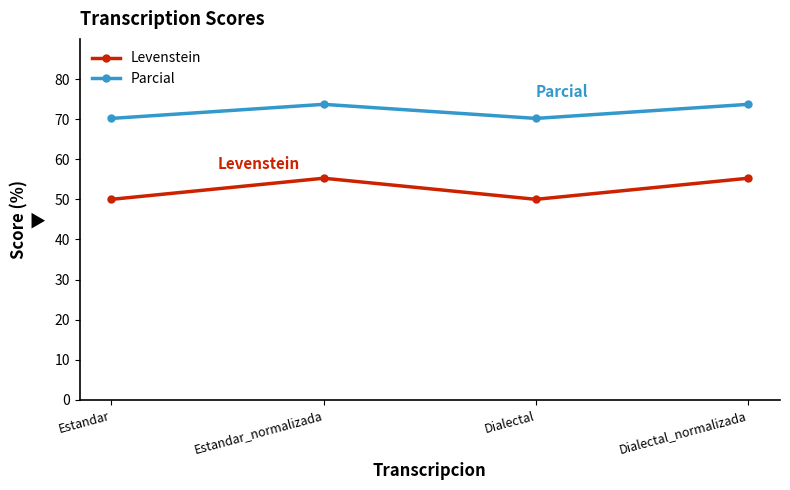

Rank the series by their maximum value, from highest to lowest.

Parcial, Levenstein